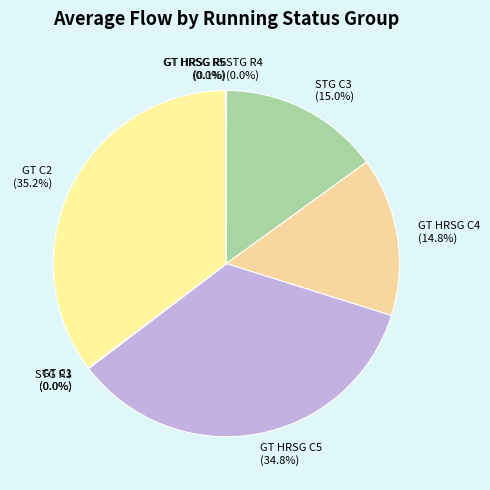

Is there a majority slice in this chart?

No